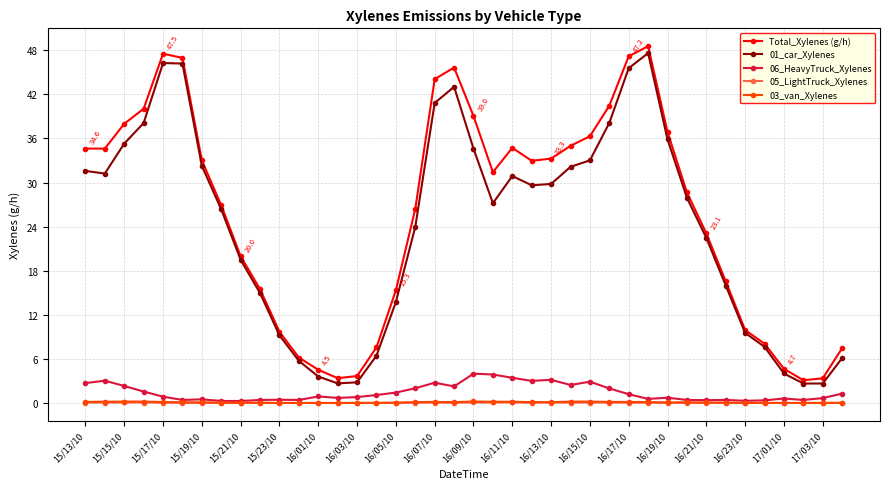

Which series has the largest range (max minus min)?

Total_Xylenes (g/h)